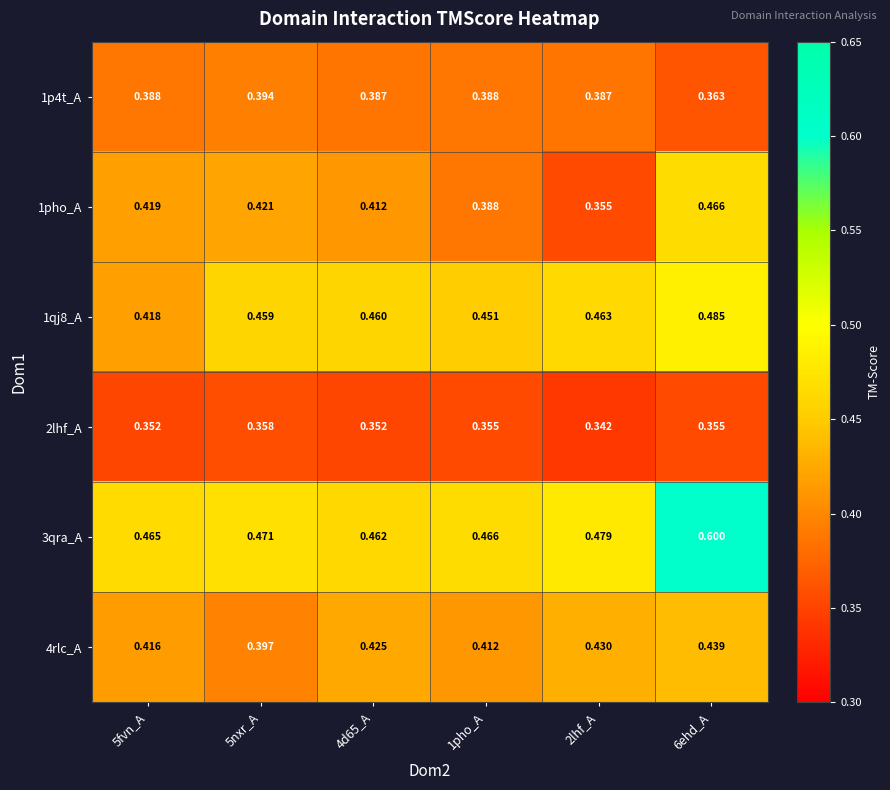

Is the value of 3qra_A at 4d65_A greater than the value of 4rlc_A at 2lhf_A?

Yes